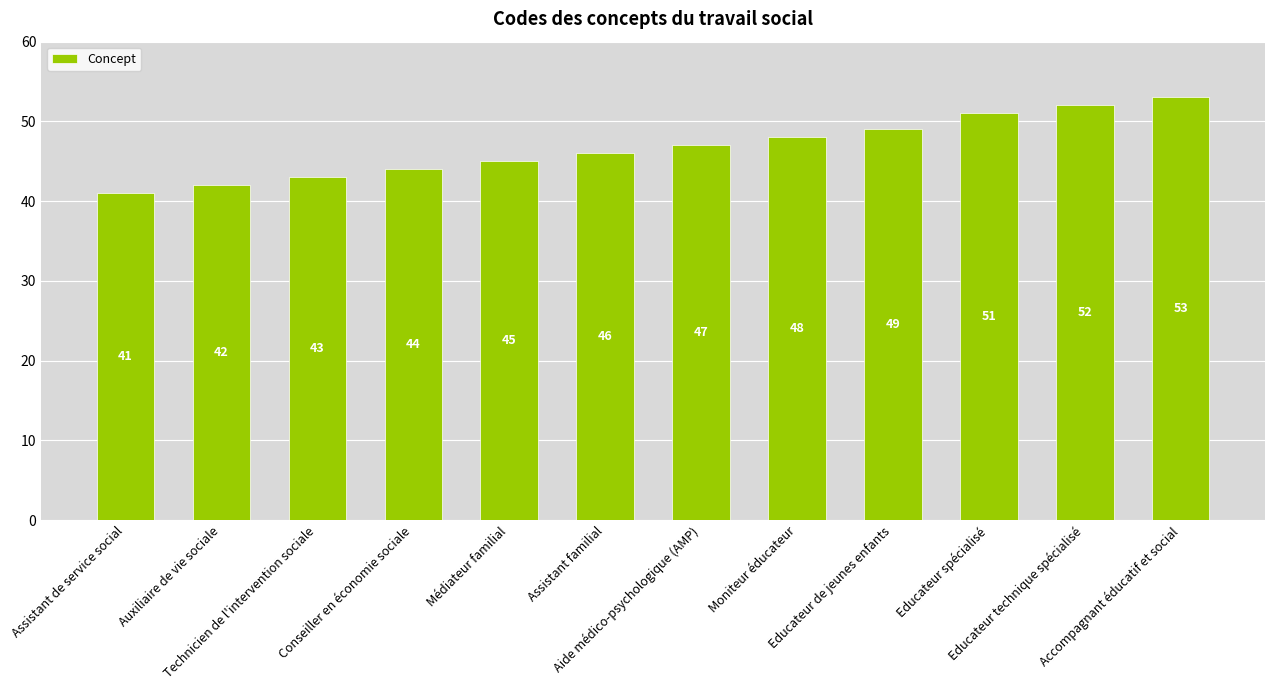

The chart shows a value of 73 at Médiateur familial. True or false?

False